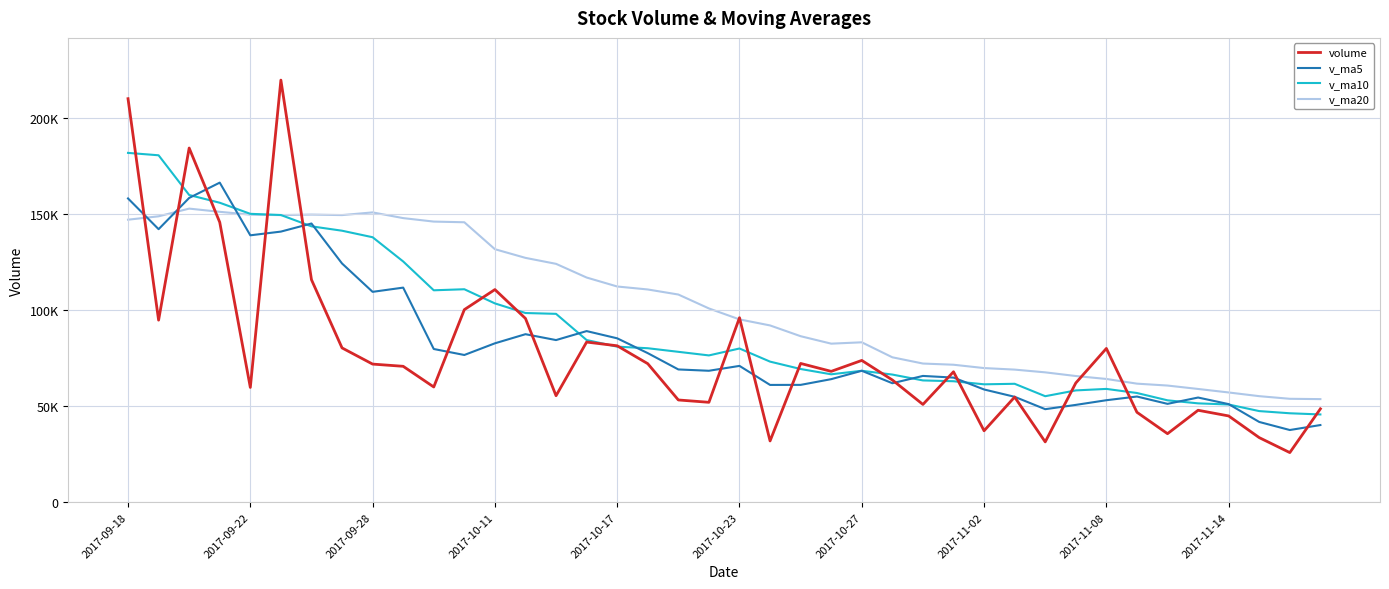

Does the chart display data point markers on the line(s)?

No